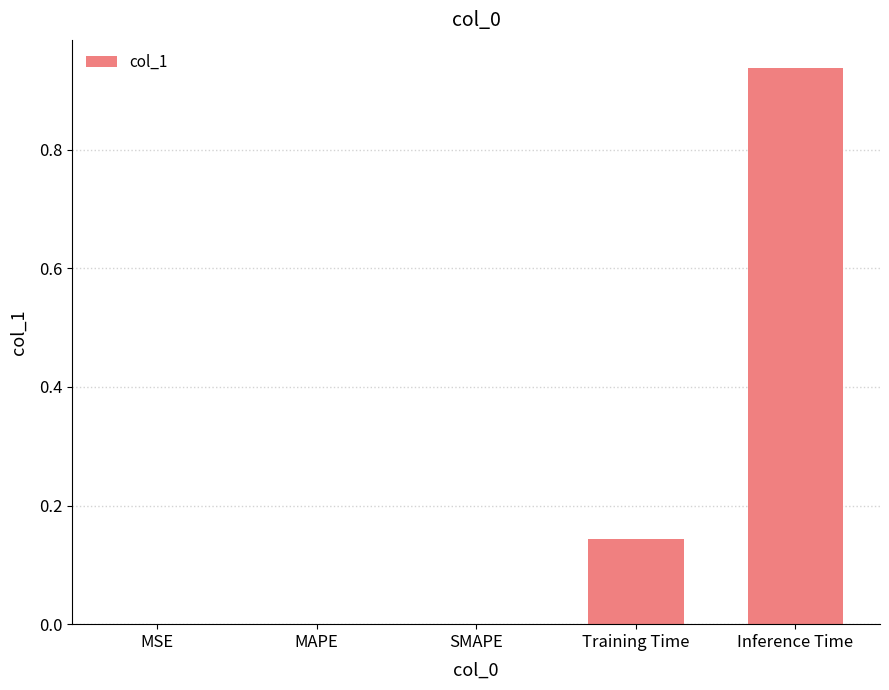

The value at MSE is 0.0. True or false?

True